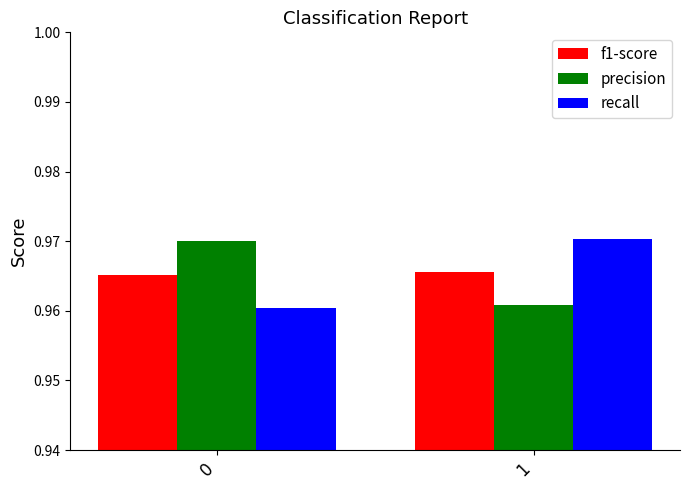

List the labels in order of precision value, largest first.

0, 1